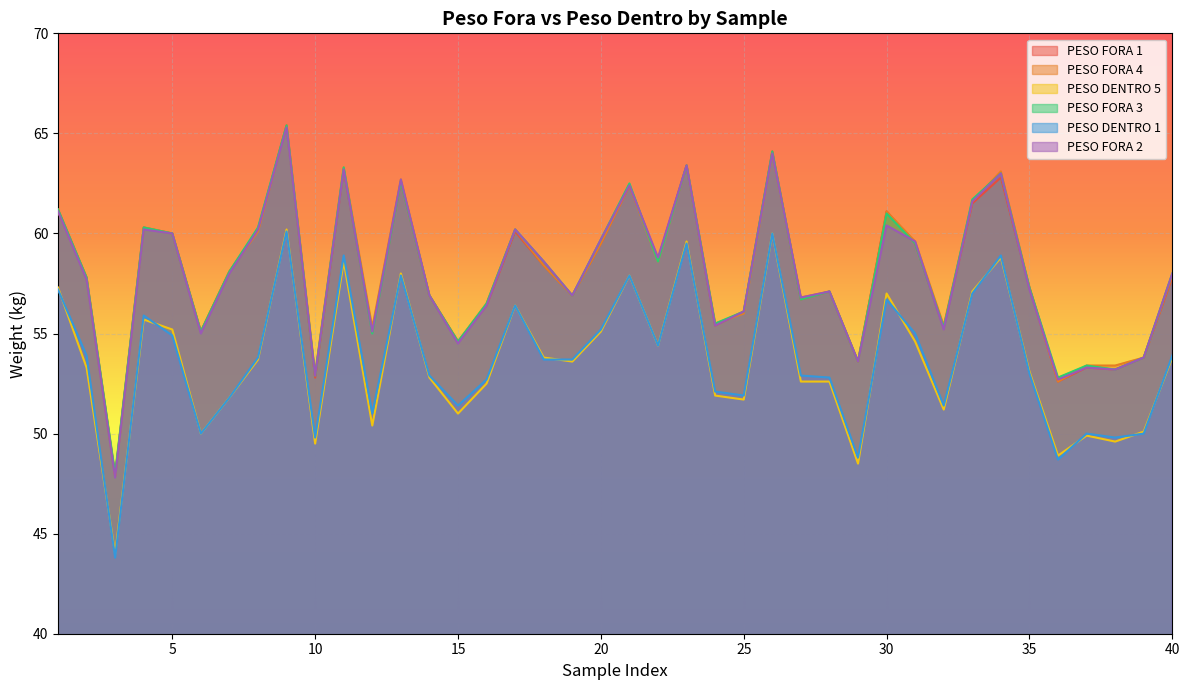

What is the difference between the highest and lowest values at 36?

4.1